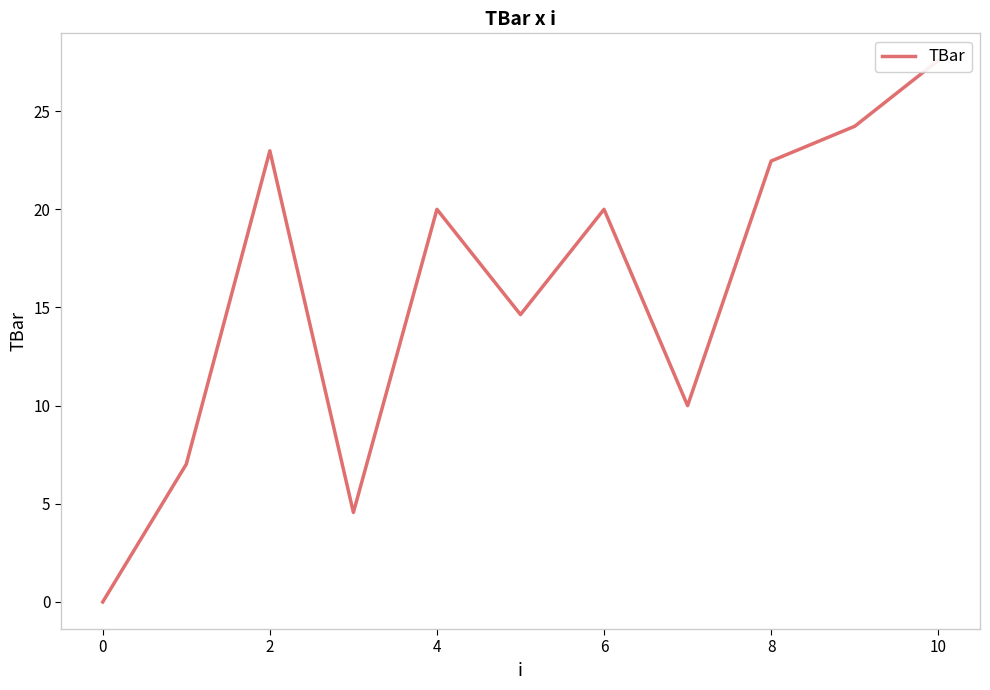

What is the label of the 3rd point from the left?

2